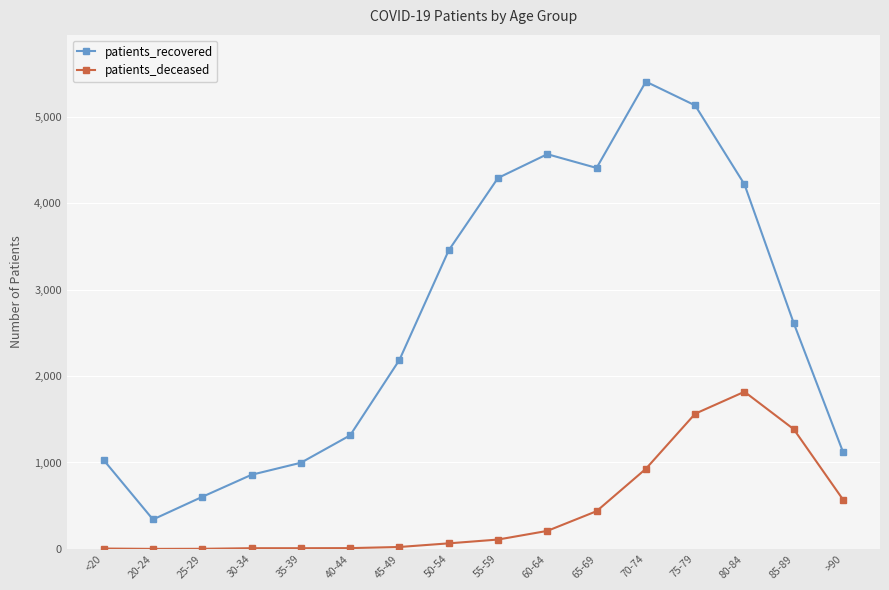

At 40-44, list the series in order from largest to smallest.

patients_recovered, patients_deceased